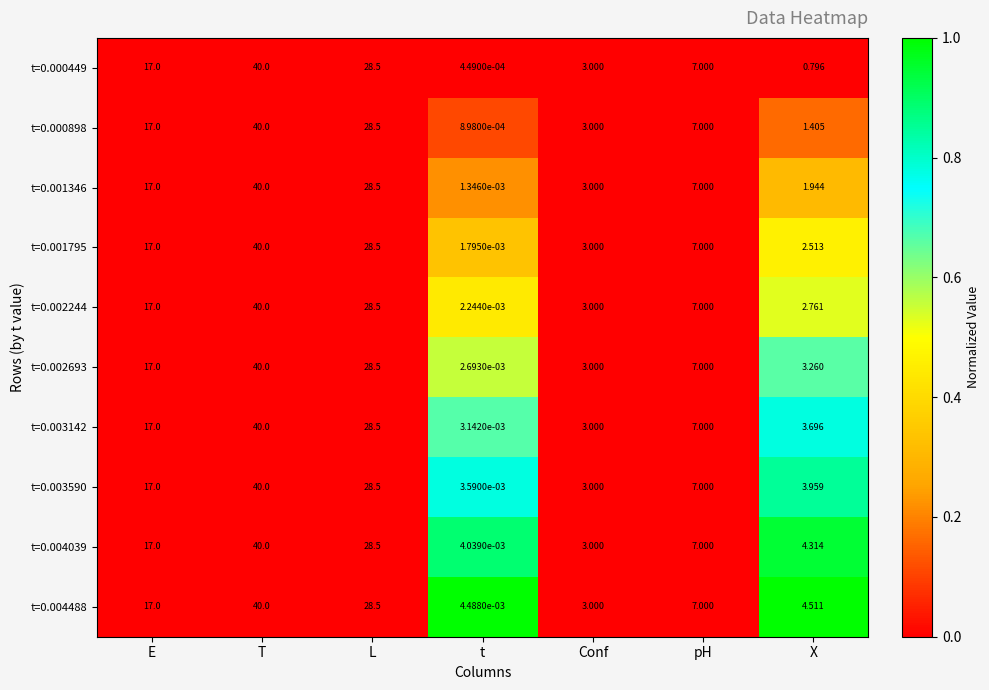

At which category is the sum across all series the highest?

T